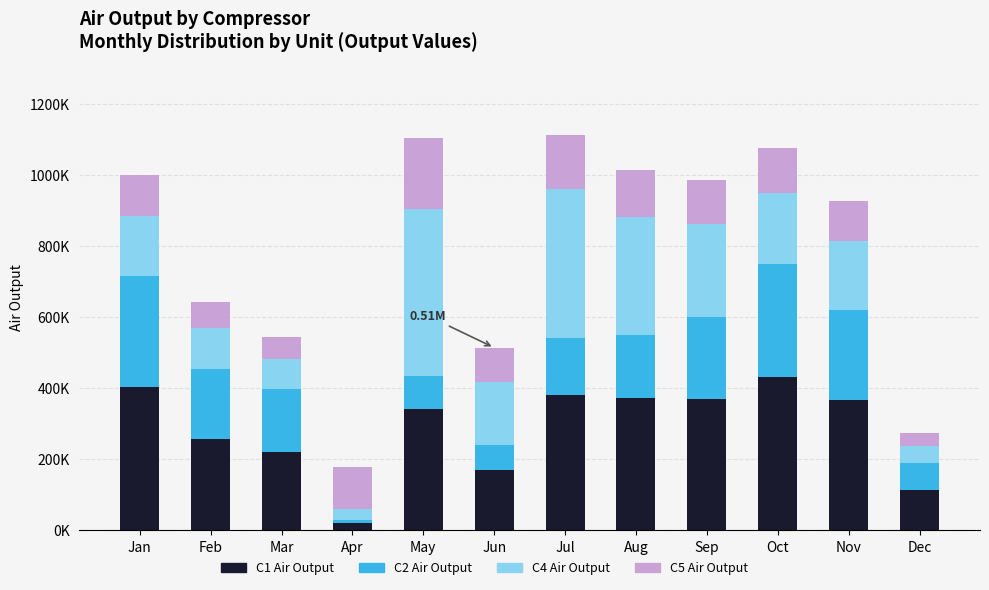

Does the chart contain any negative values?

No